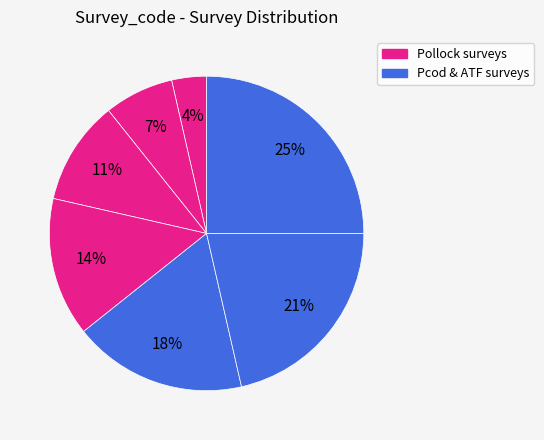

How many slices are in this pie chart?

7